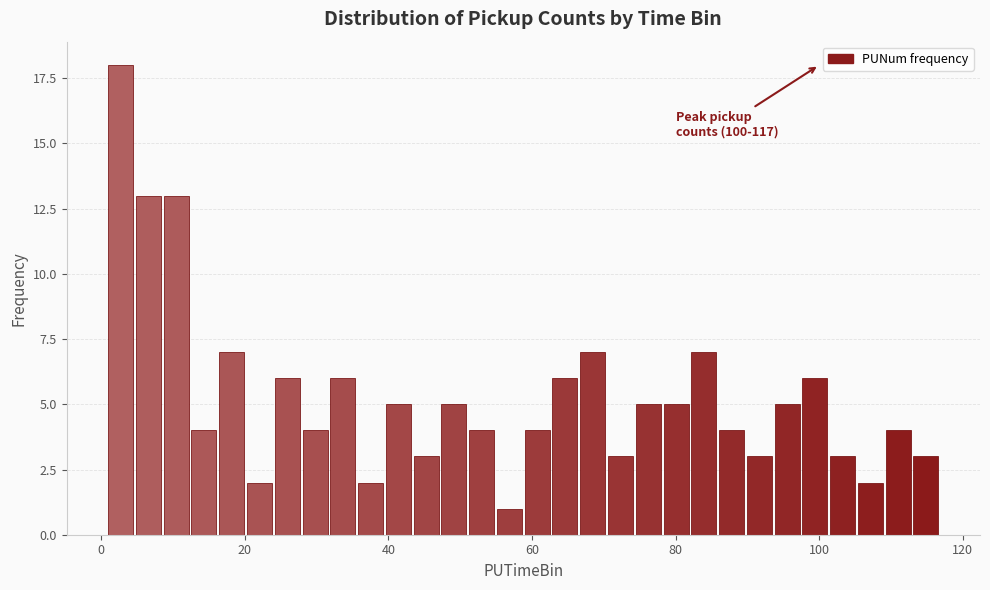

Read against the x-axis, roughly where is the centre of the tallest bar?

2